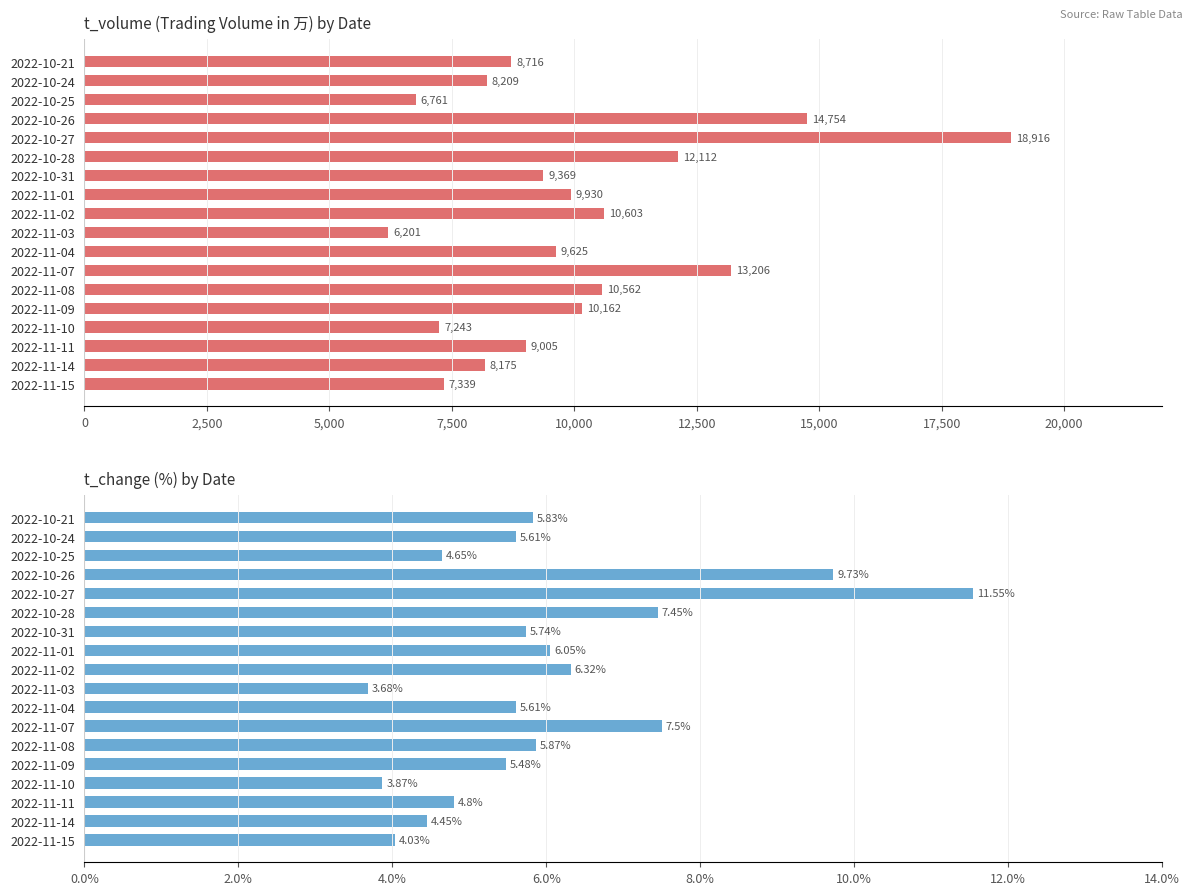

What position from the left is 2022-11-01?

8